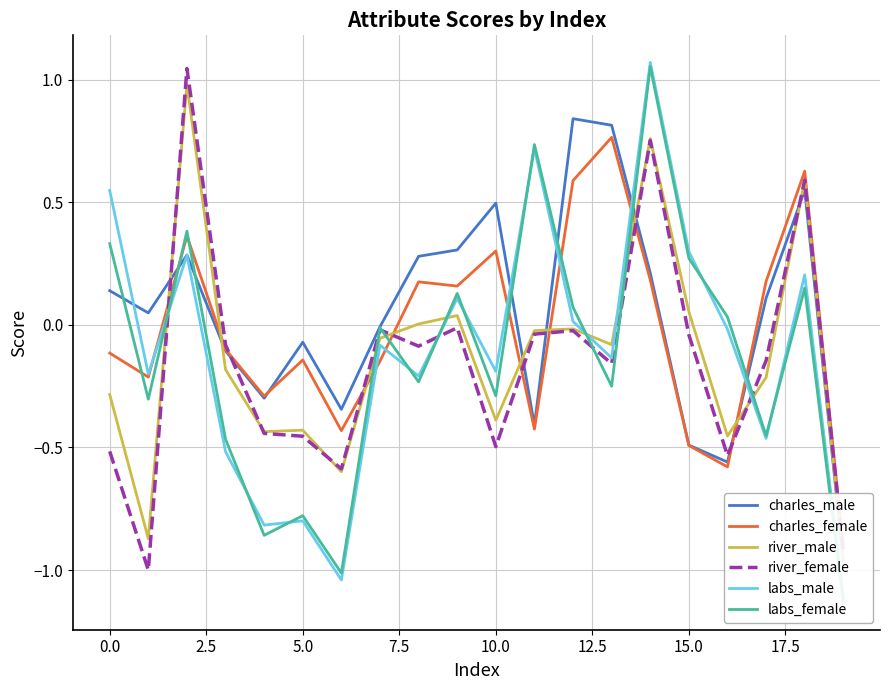

The value of river_female at 0.0 is -0.5. True or false?

True